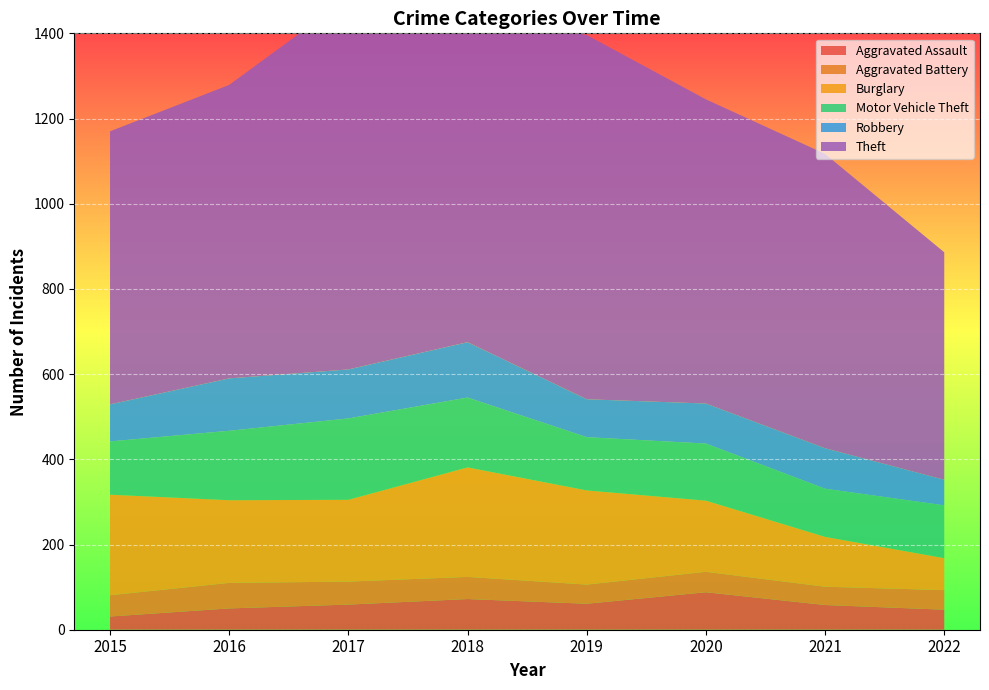

Reading left to right, extract all data points from this chart.

Aggravated Assault: 2015=31	2016=50	2017=59	2018=72	2019=61	2020=88	2021=58	2022=47
Aggravated Battery: 2015=50	2016=60	2017=54	2018=52	2019=45	2020=48	2021=43	2022=46
Burglary: 2015=236	2016=194	2017=192	2018=257	2019=221	2020=167	2021=117	2022=75
Motor Vehicle Theft: 2015=125	2016=163	2017=191	2018=164	2019=125	2020=134	2021=113	2022=124
Robbery: 2015=87	2016=123	2017=115	2018=130	2019=89	2020=94	2021=95	2022=60
Theft: 2015=641	2016=689	2017=873	2018=767	2019=855	2020=714	2021=691	2022=534